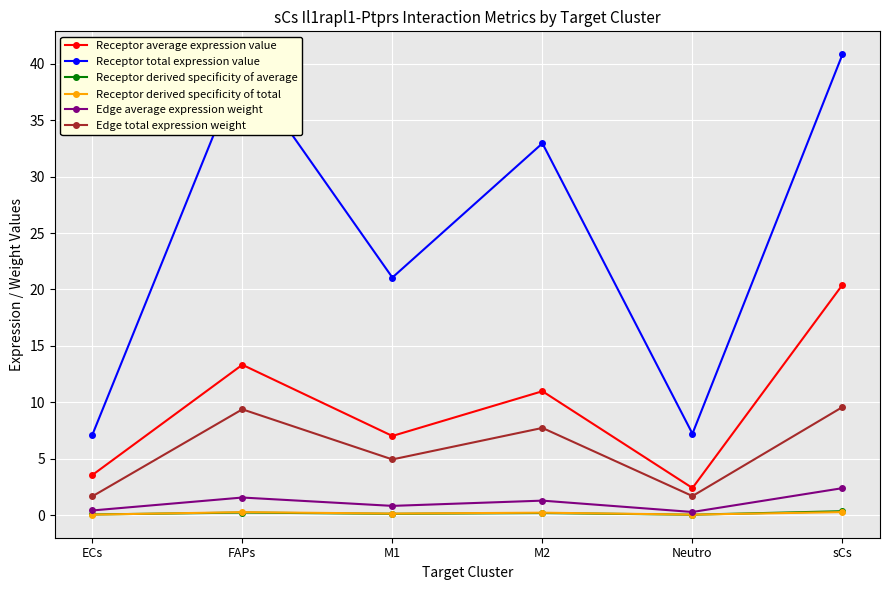

What is the label of the 6th point from the right?

ECs